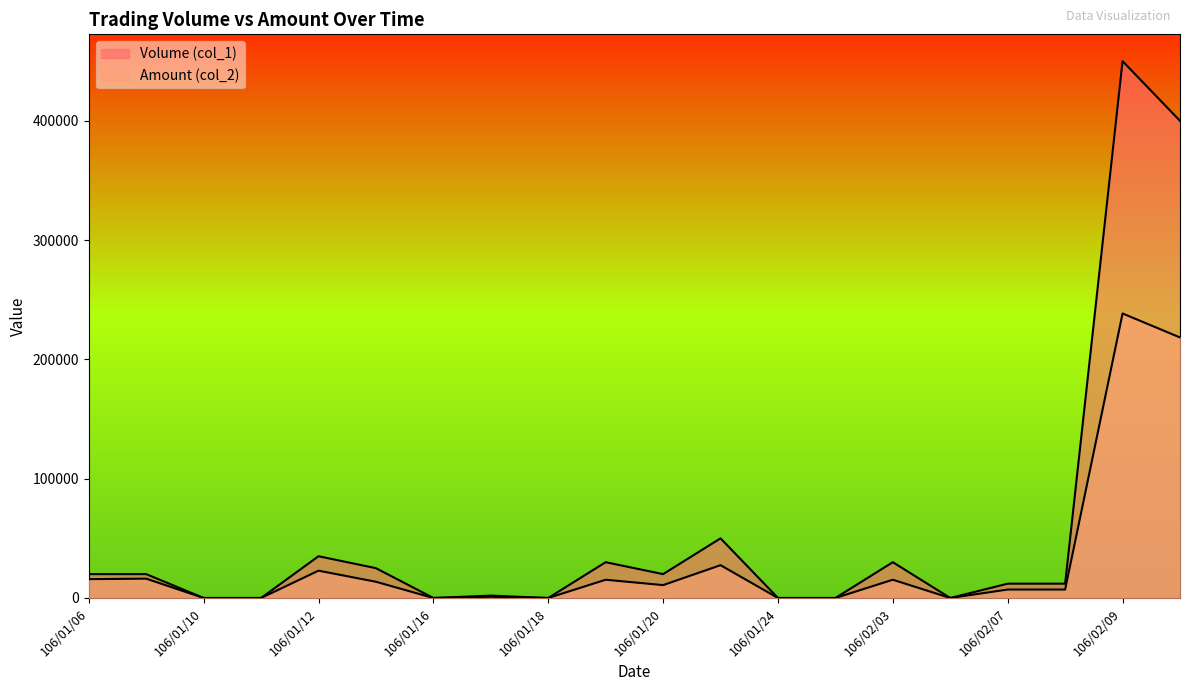

Rank the series by their maximum value, from highest to lowest.

Volume (col_1), Amount (col_2)